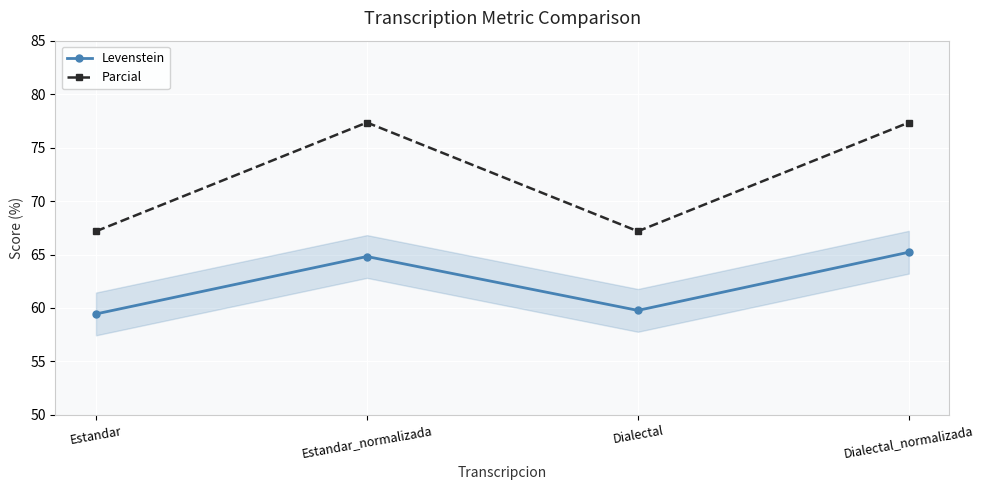

The value of Parcial at Estandar is 17.8. True or false?

False